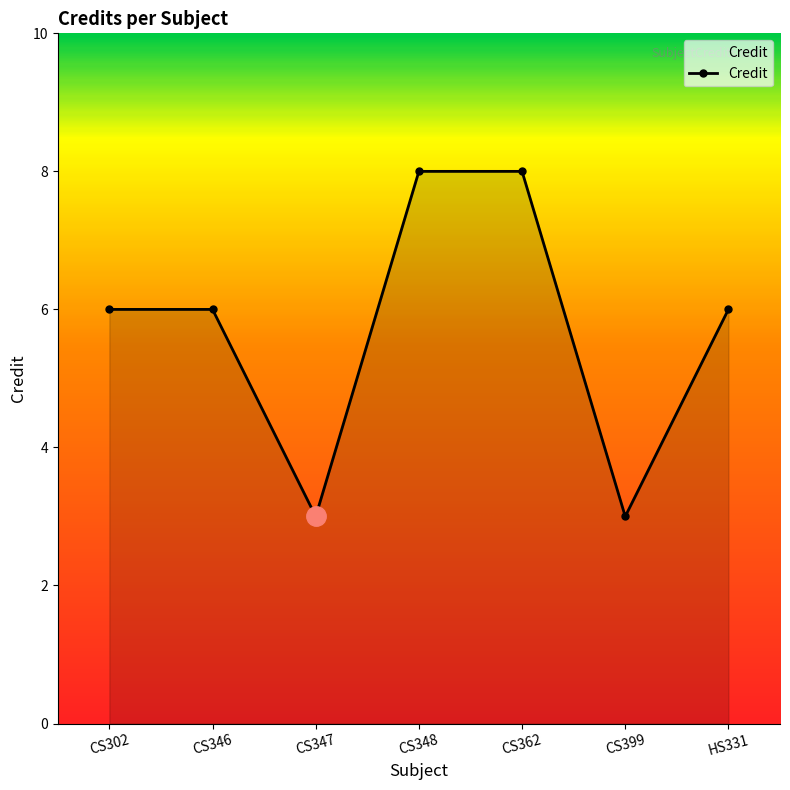

What is the sum of all values?

40